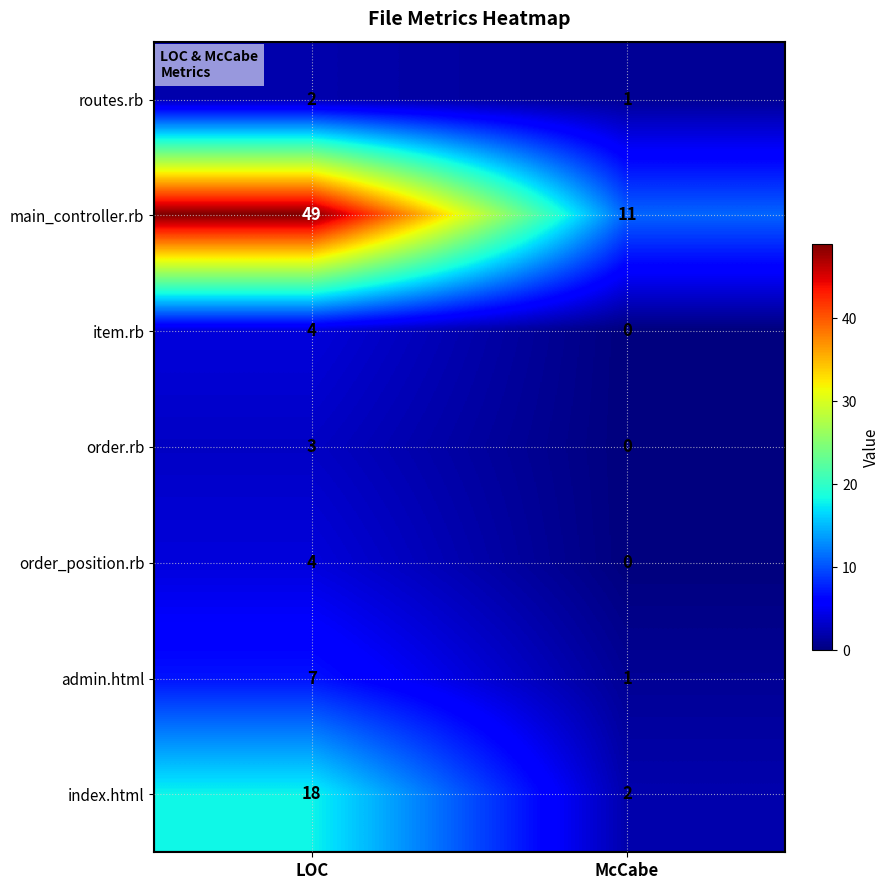

What is the maximum value shown in the chart?

49